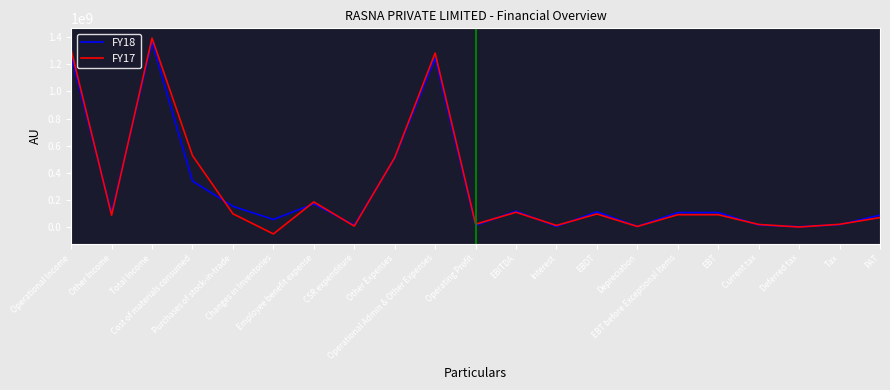

What is the greatest value displayed?

1391974000